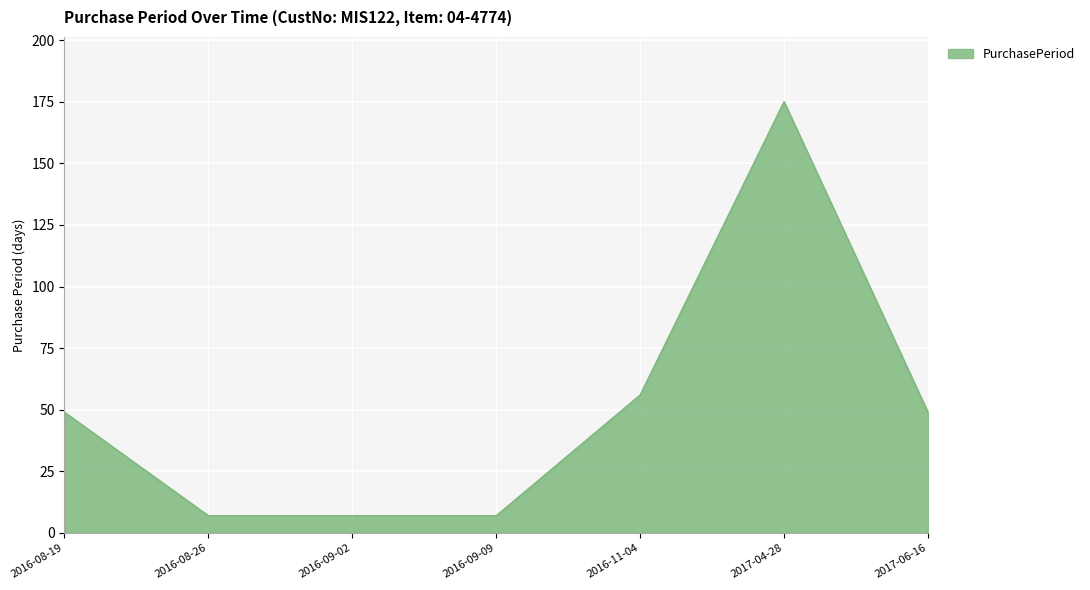

True or false: the data has more than 2 interior local peaks.

False